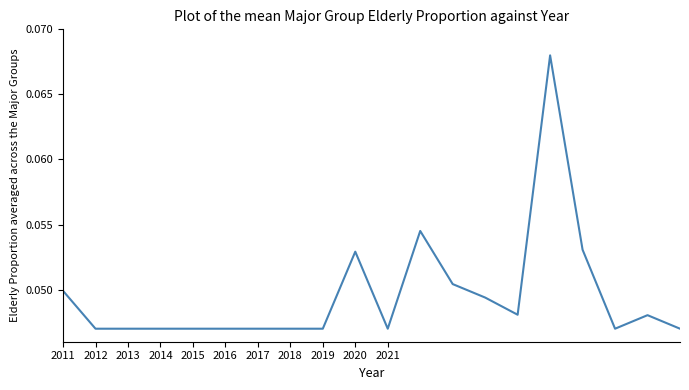

How many distinct data groups are displayed?

1